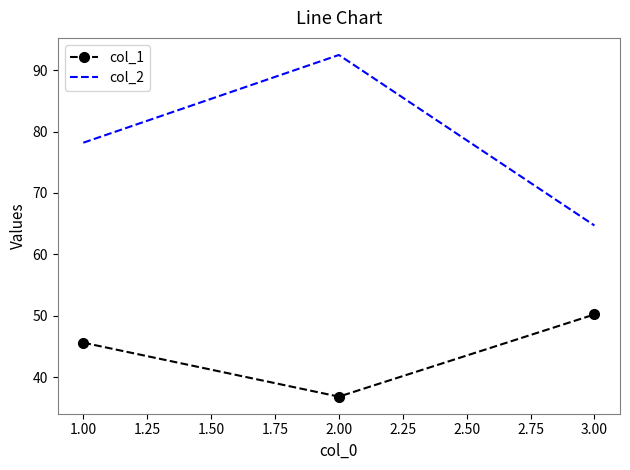

How many values in the col_1 series exceed 45?

2